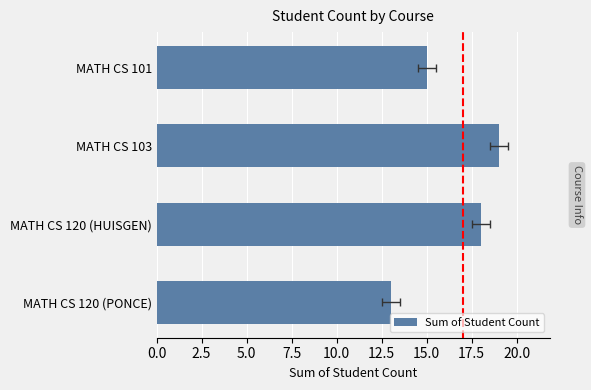

Are the bars horizontal?

Yes